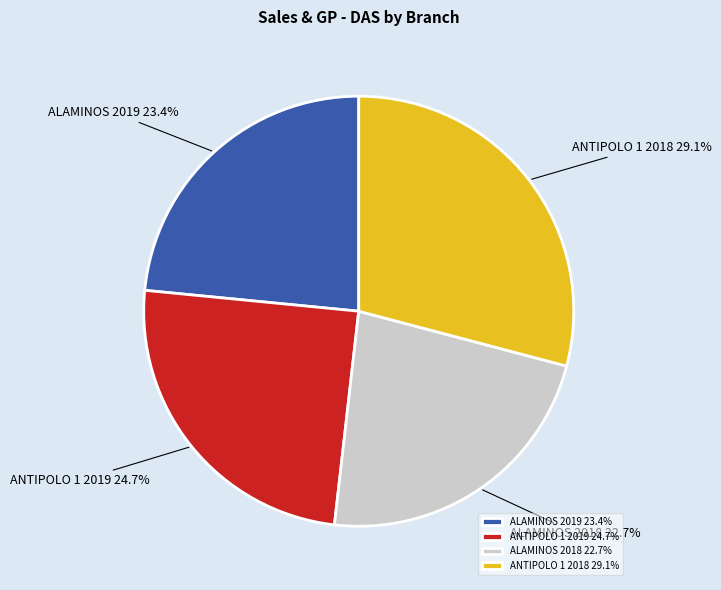

Which has a higher value, ANTIPOLO 1 2018 29.1% or ALAMINOS 2018 22.7%?

ANTIPOLO 1 2018 29.1%